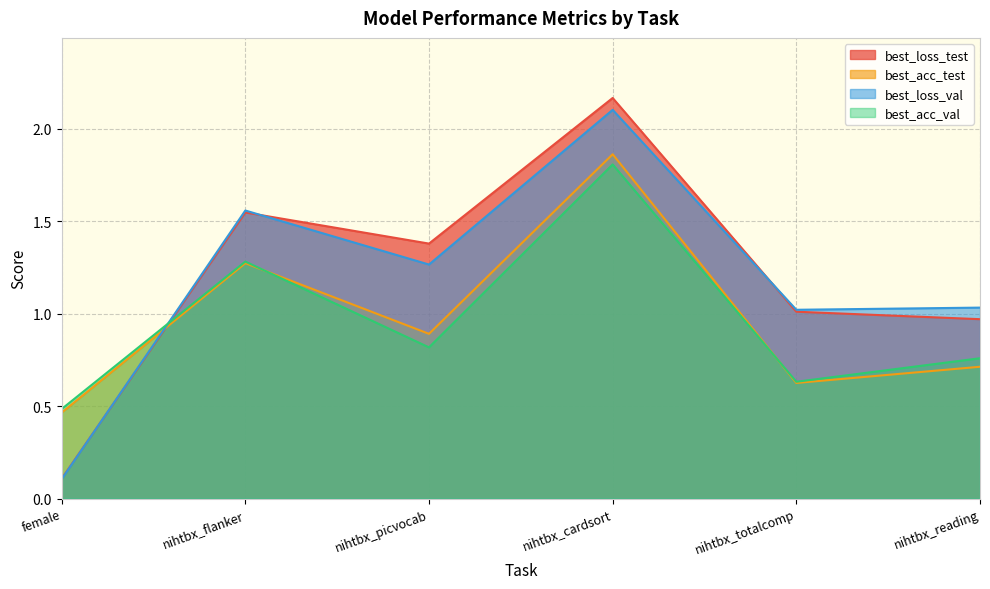

Which series changed the most between nihtbx_picvocab and nihtbx_totalcomp?

best_loss_test